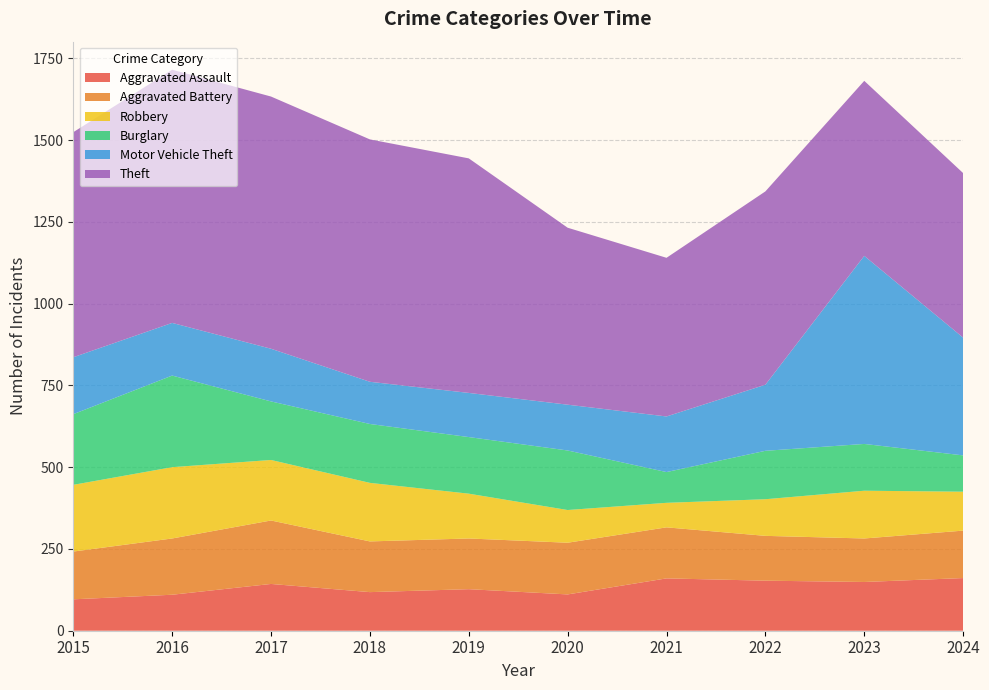

Reading left to right, list all the values displayed in this chart.

Aggravated Assault: 2015=96	2016=110	2017=143	2018=118	2019=127	2020=111	2021=160	2022=153	2023=149	2024=161
Aggravated Battery: 2015=146	2016=172	2017=194	2018=155	2019=155	2020=158	2021=156	2022=137	2023=133	2024=145
Robbery: 2015=204	2016=218	2017=185	2018=179	2019=137	2020=100	2021=75	2022=112	2023=146	2024=119
Burglary: 2015=216	2016=280	2017=179	2018=180	2019=173	2020=182	2021=94	2022=148	2023=143	2024=111
Motor Vehicle Theft: 2015=174	2016=161	2017=161	2018=129	2019=135	2020=140	2021=170	2022=202	2023=575	2024=360
Theft: 2015=688	2016=774	2017=771	2018=741	2019=717	2020=541	2021=485	2022=591	2023=535	2024=503